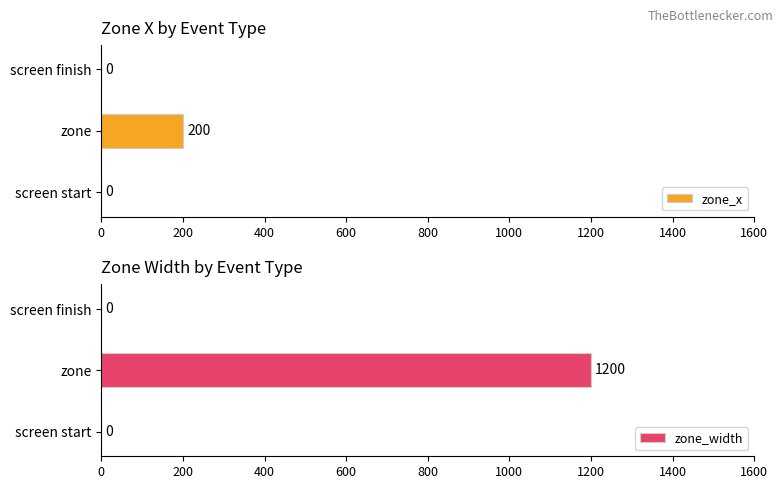

What is the sum of the zone_width values at 200 and 0?

1200